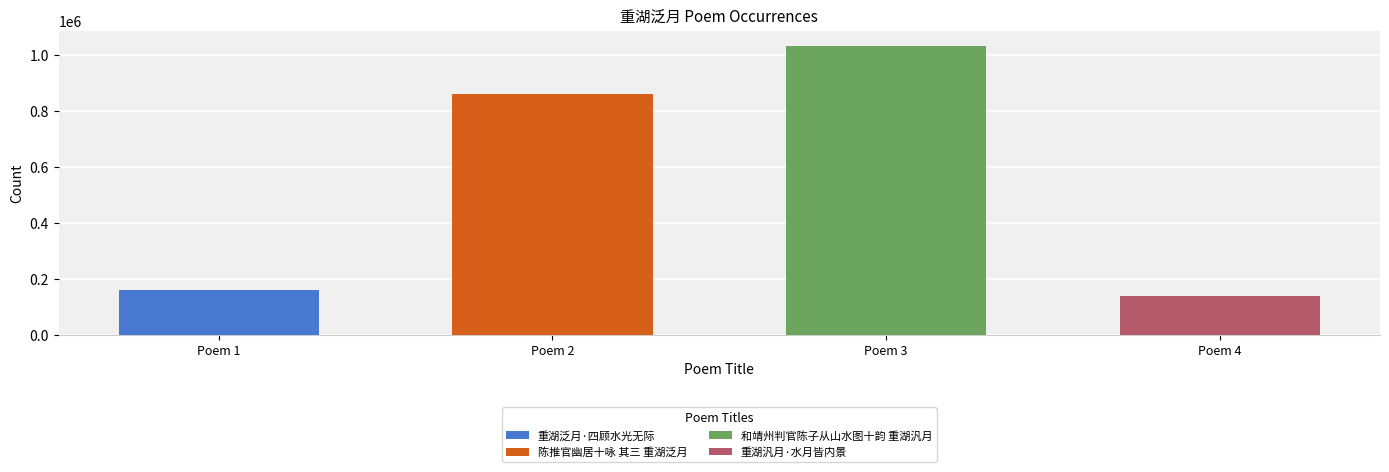

What is the value of the 4th bar from the left?

139663